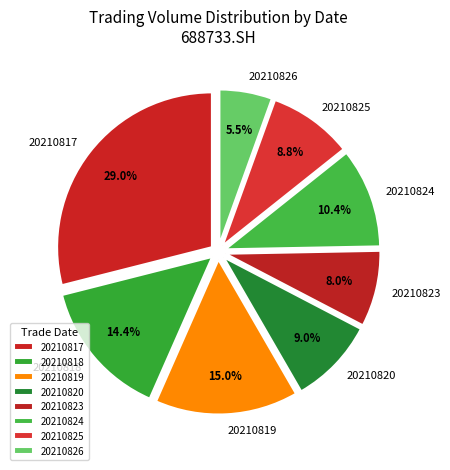

How much of the chart is everything except 20210817?

71.0%